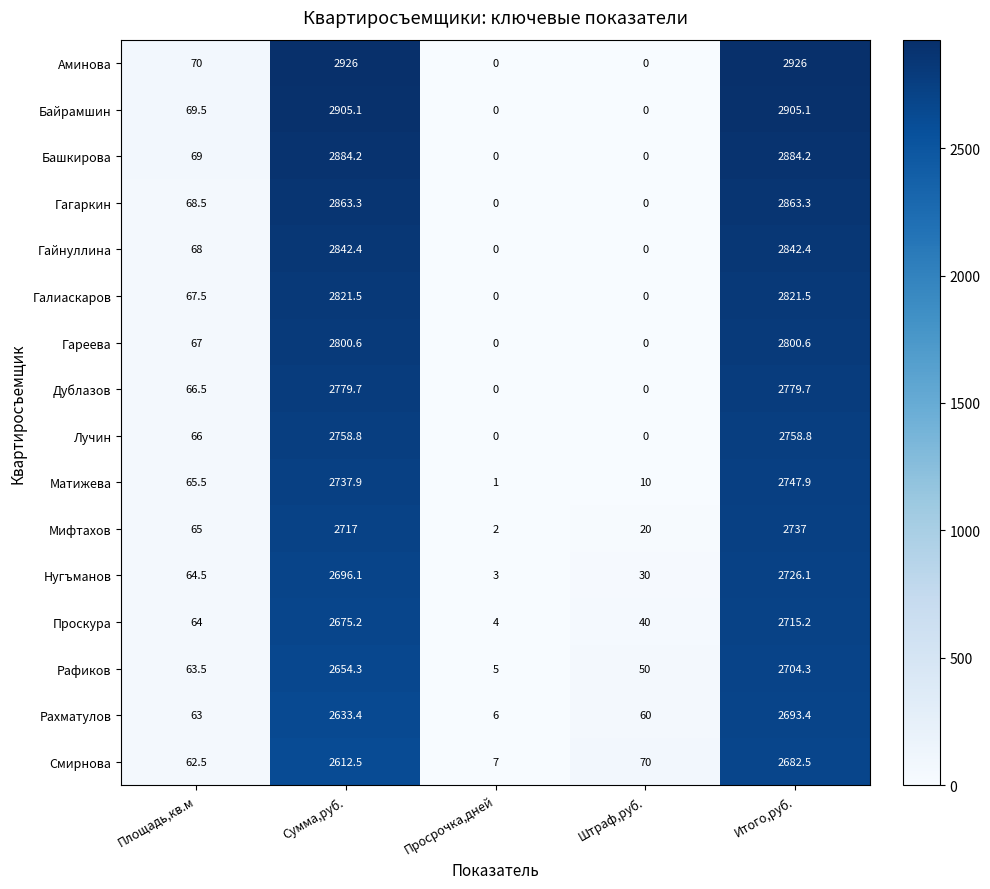

What is the sum of all Рахматулов values?

5455.8